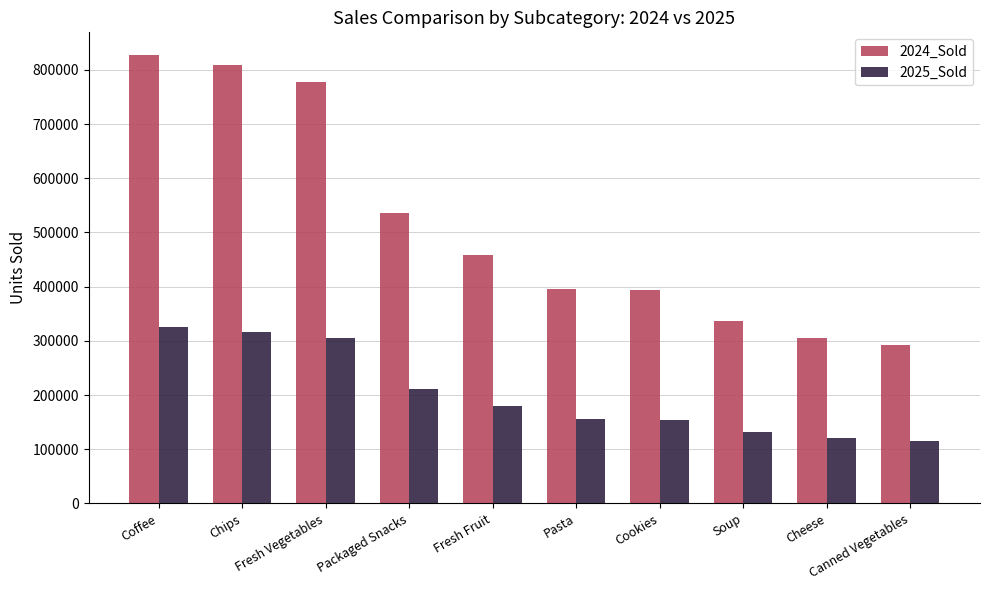

What is the difference between the highest and lowest values at Chips?

491867